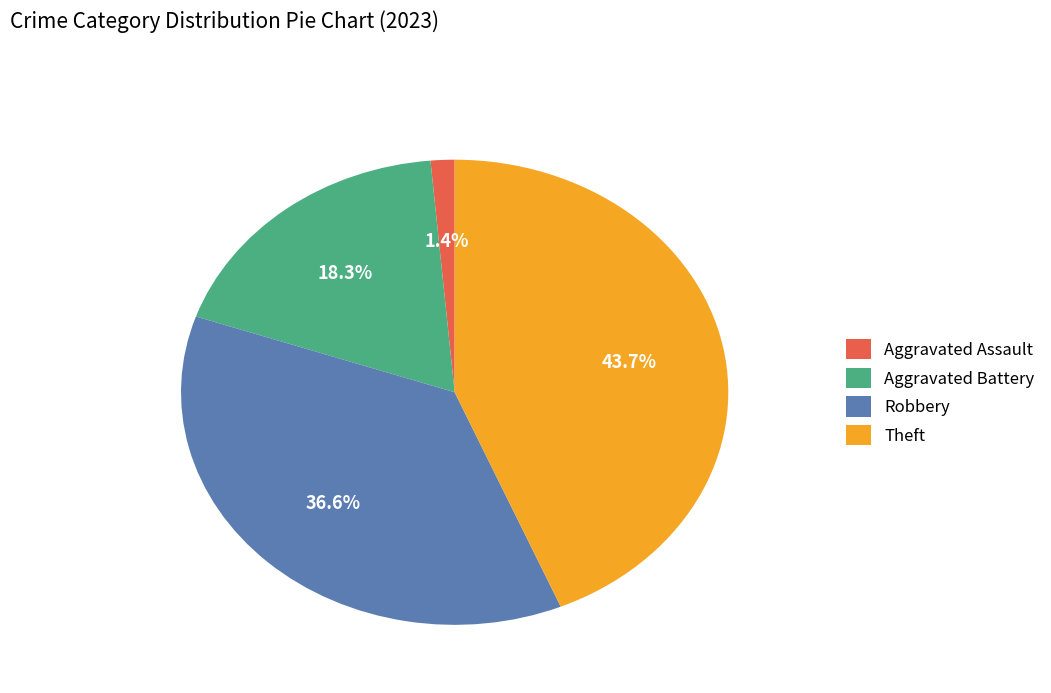

Is the sum of Robbery and Theft greater than half?

Yes